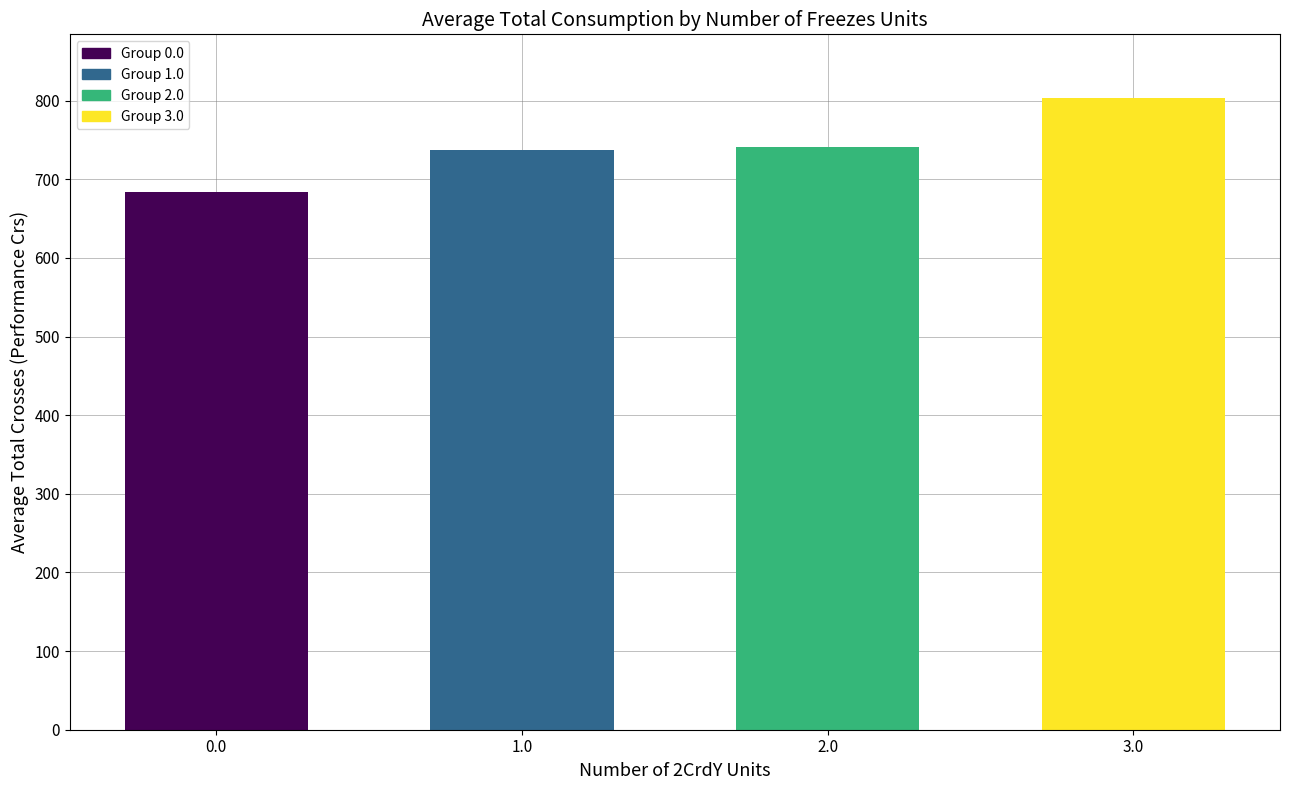

Where is the data nearest to the value 744?

2.0